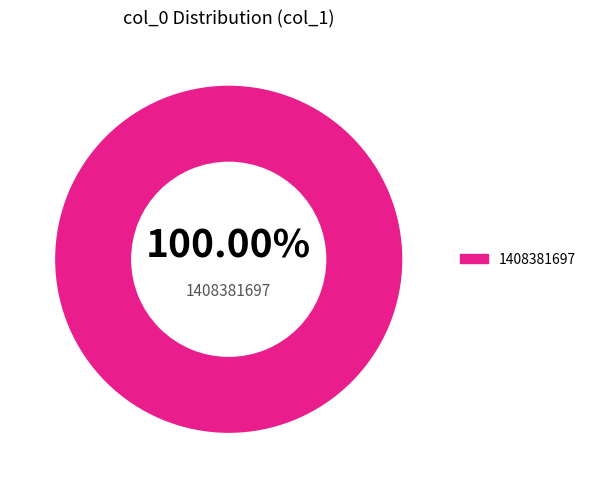

Does any single category account for the majority?

Yes